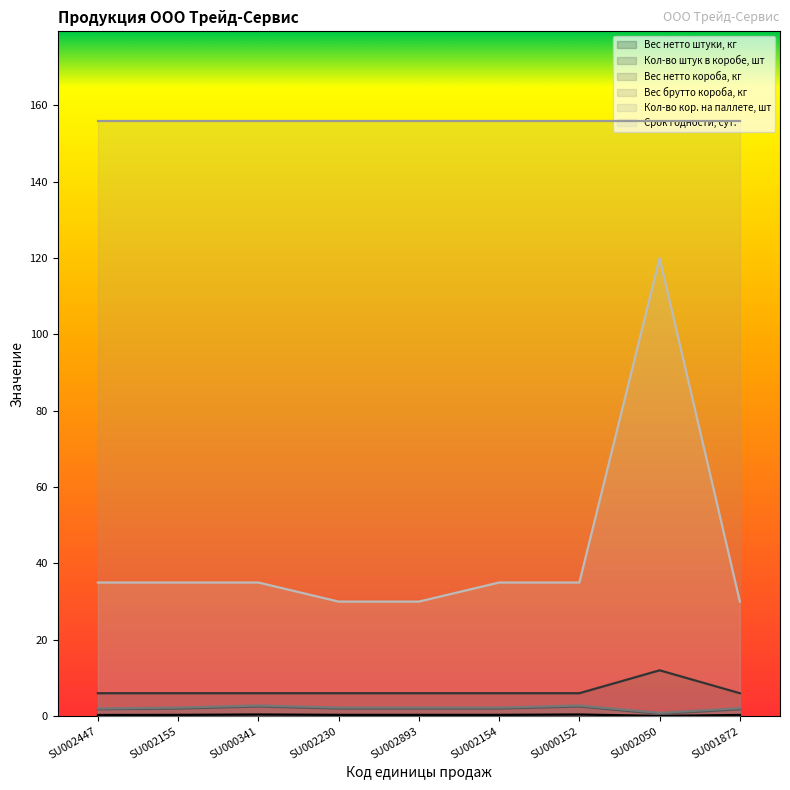

What is the difference between the second highest and second lowest values in the Вес брутто короба, кг series?

0.8